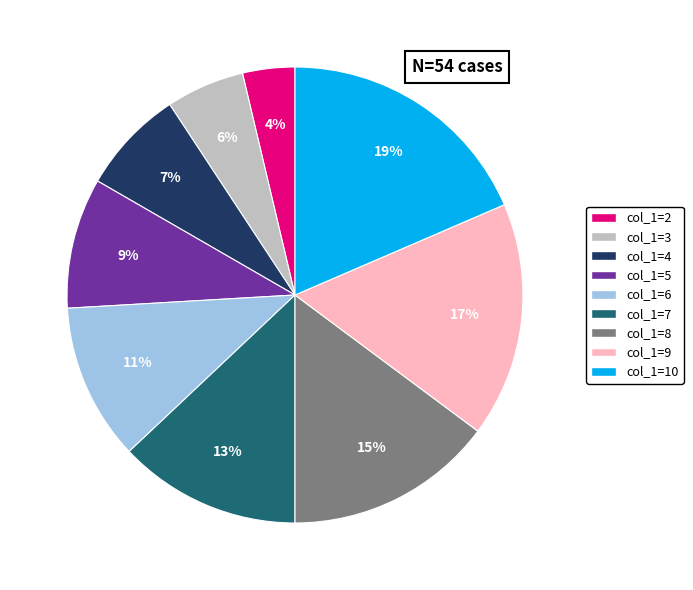

To the nearest percent, what portion does col_1=3 represent?

6%